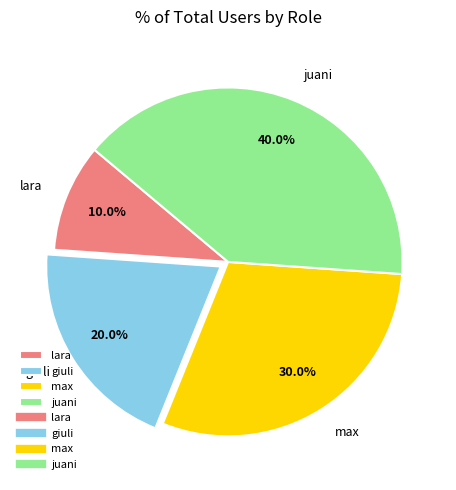

To the nearest percent, what percentage of the pie is juani?

40%